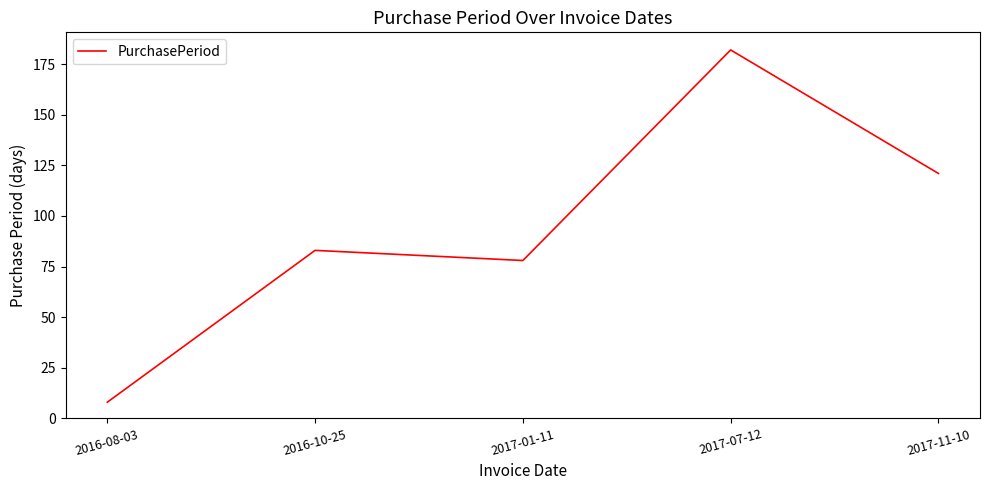

What is the minimum value shown in the chart?

8